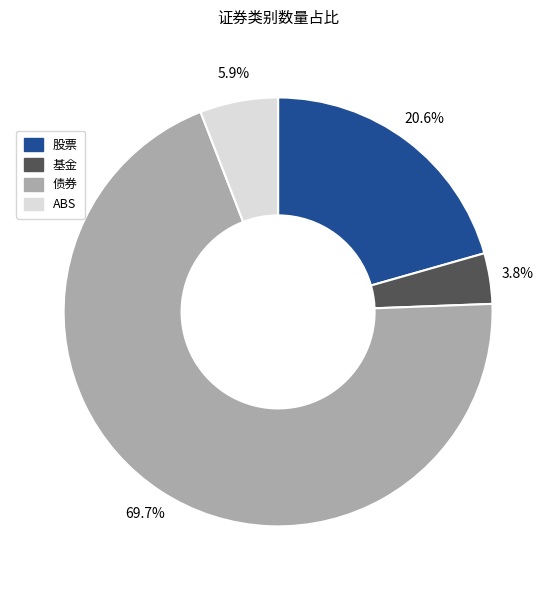

What is the majority slice?

债券